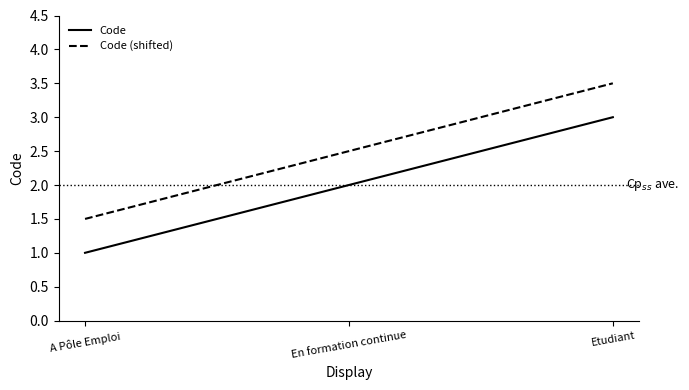

What is the difference between the maximum and minimum values in the Code (shifted) series?

2.0